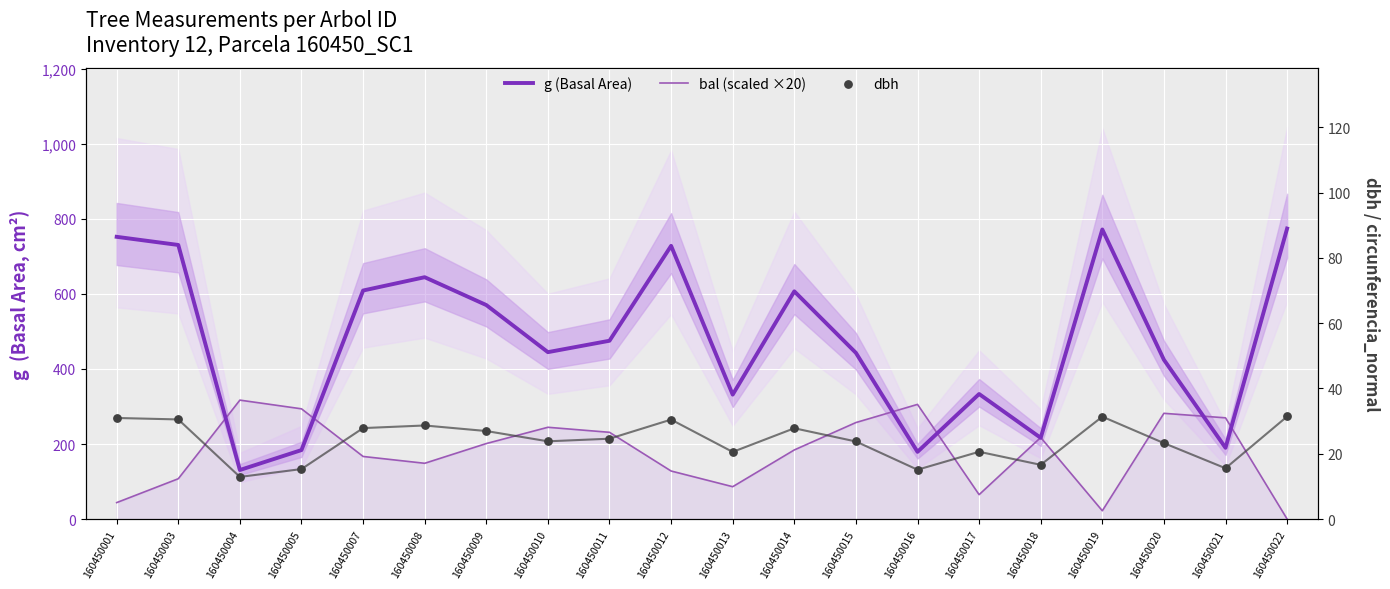

Which series contains the highest Y value?

g (Basal Area)